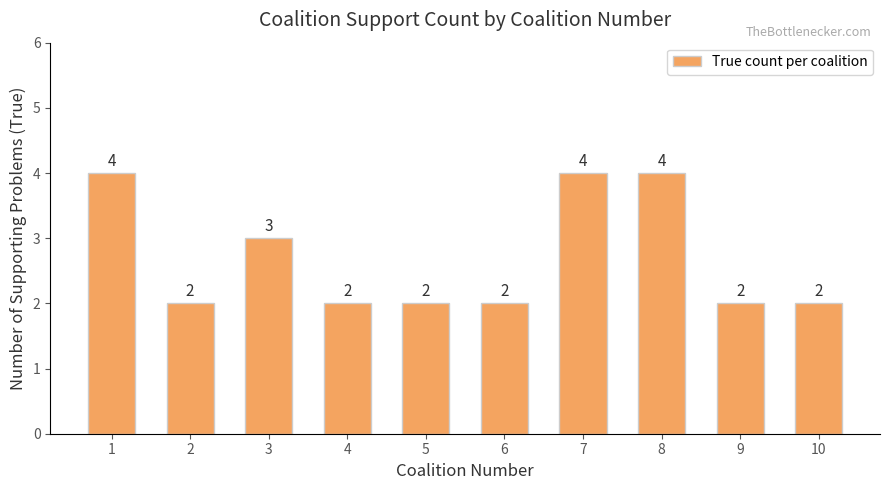

Does the chart contain stacked bars?

No